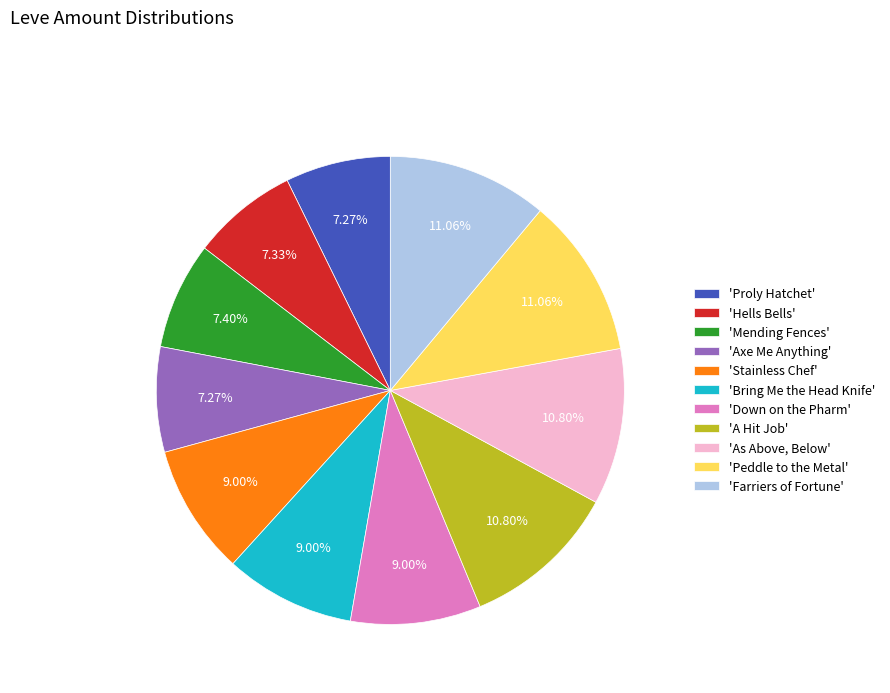

Approximately how many times larger is the value at 'Peddle to the Metal' compared to 'Bring Me the Head Knife'?

1.2